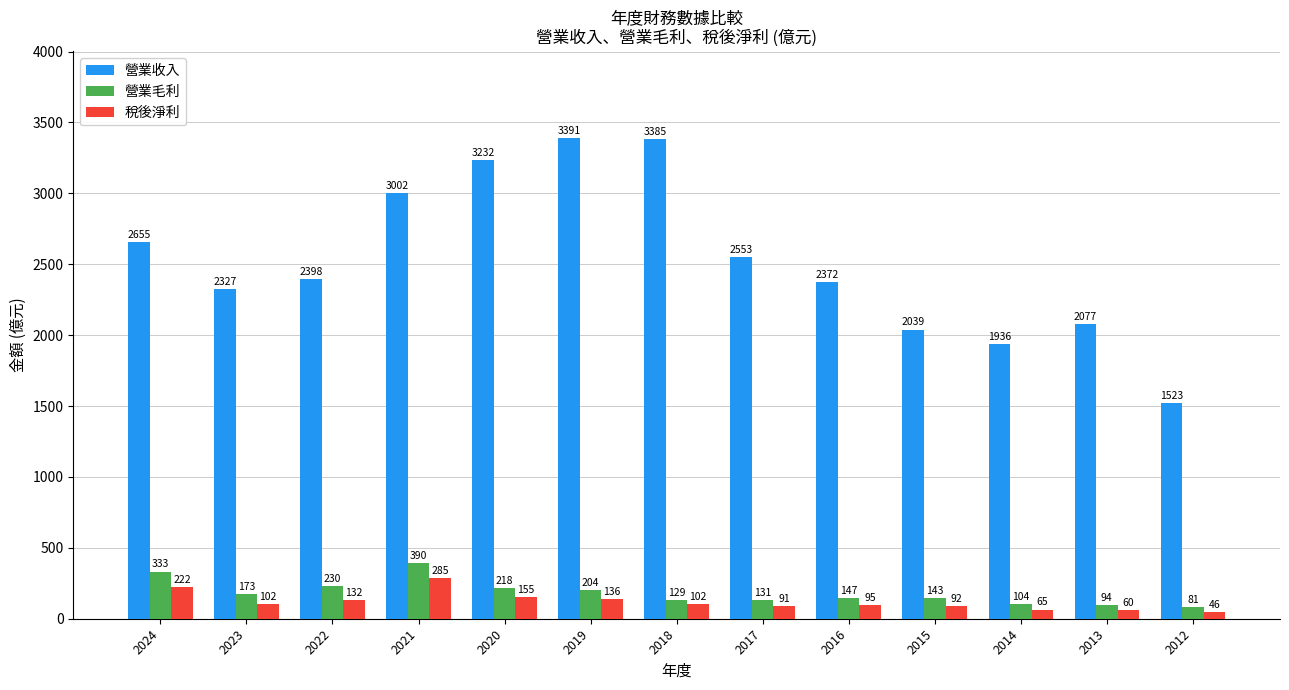

How many groups of bars are there?

13